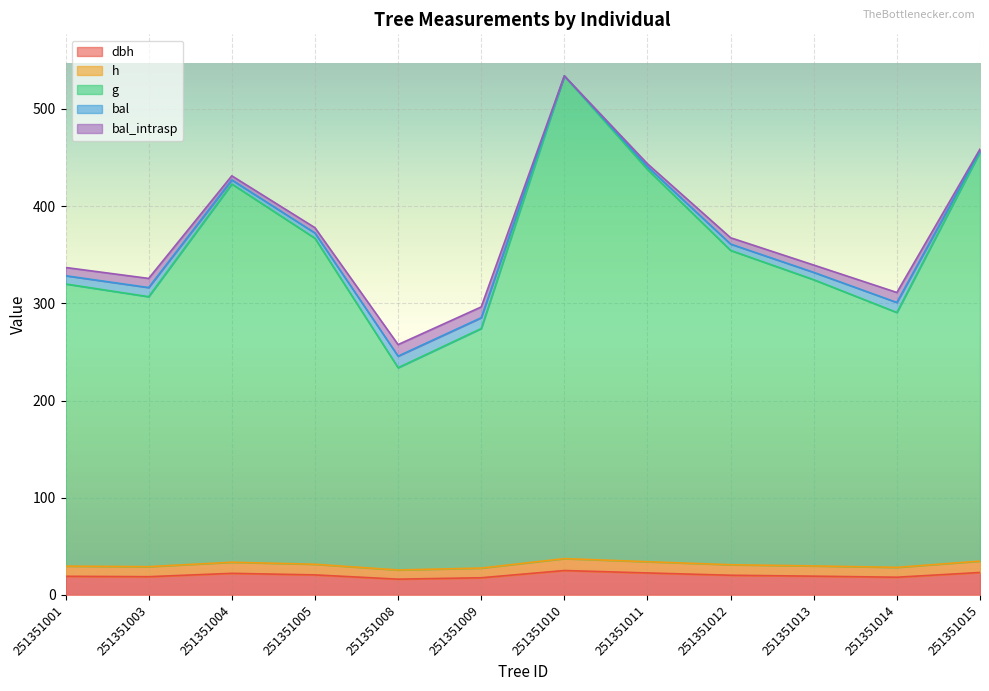

The bal_intrasp series shows 296.3 at 251351009. True or false?

True